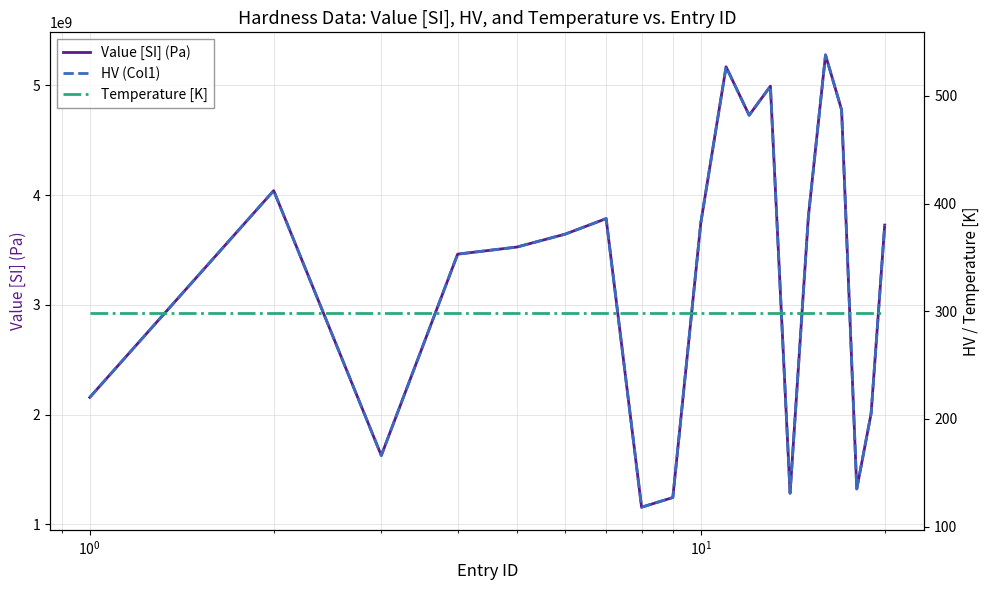

True or false: Temperature [K] has more than 0 interior local peaks.

False